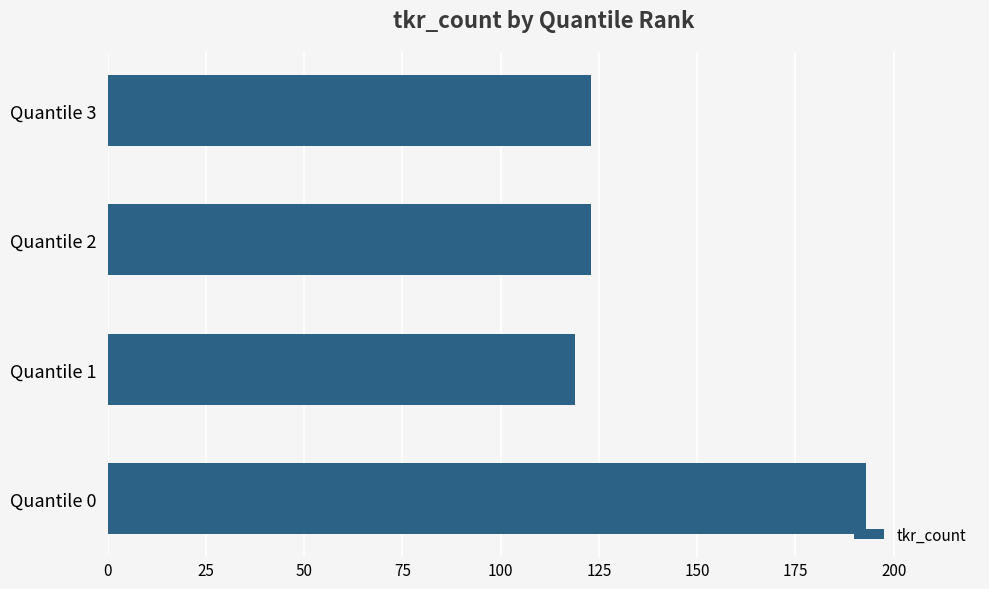

The value at Quantile 2 is 123. True or false?

True